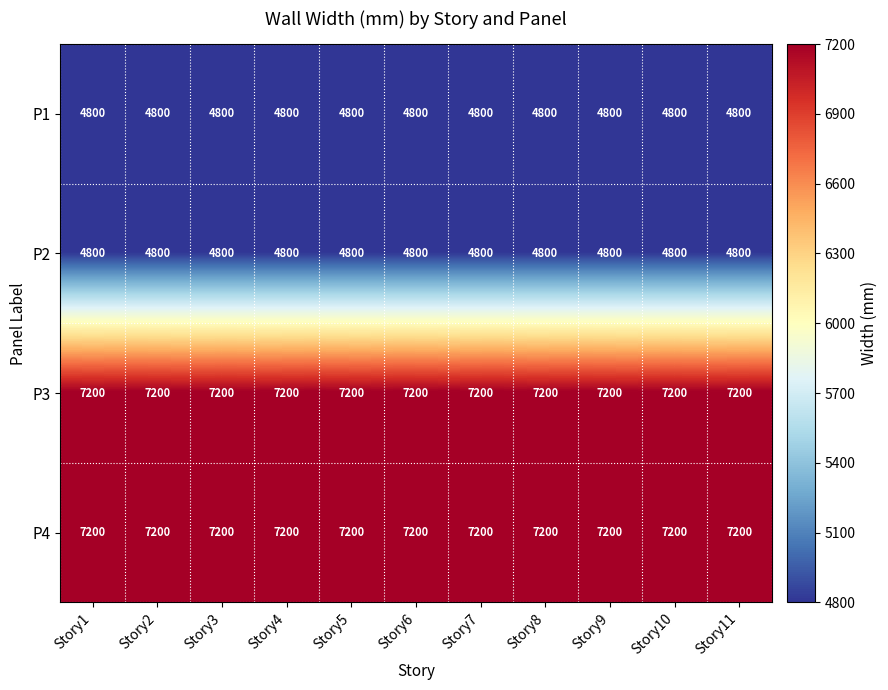

Is it true that P2 equals 2406 at Story9?

False